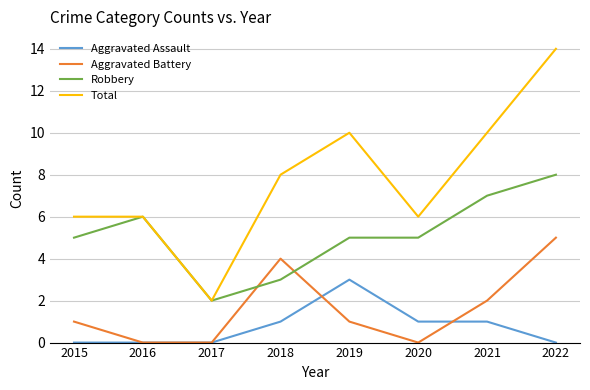

What is the greatest value displayed?

14